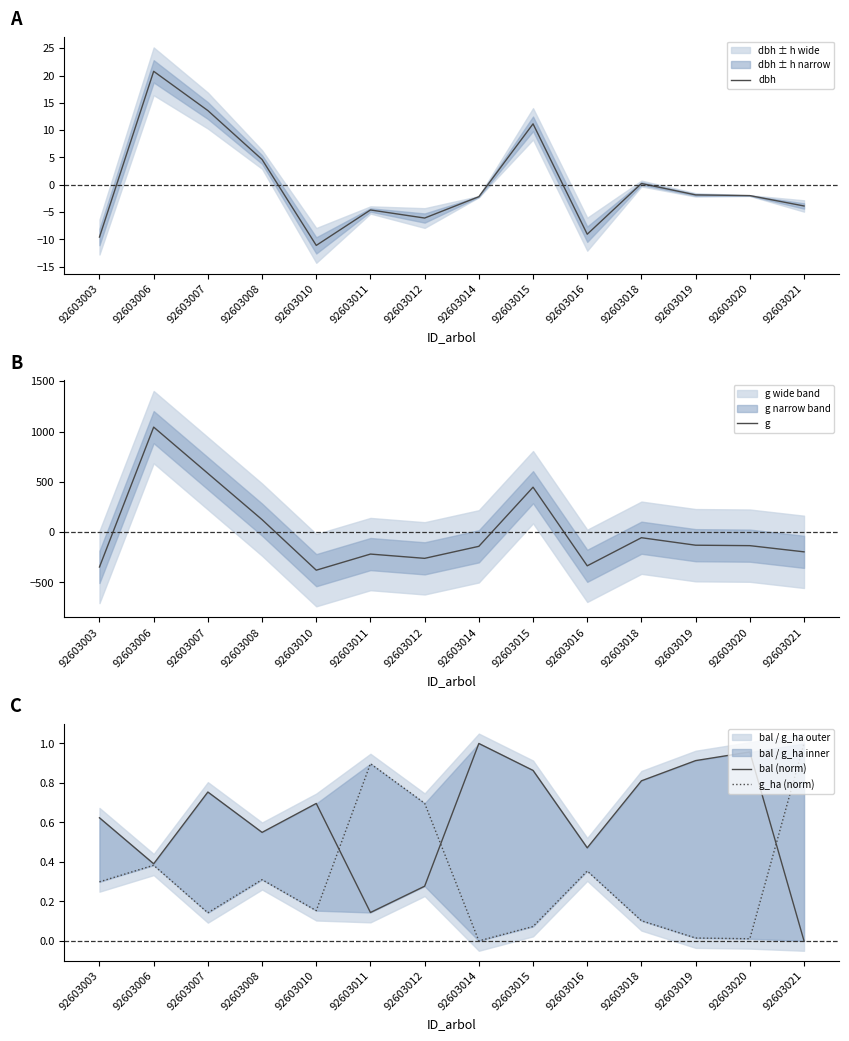

In bal (norm), how many points are lower than both neighbors (excluding endpoints)?

4